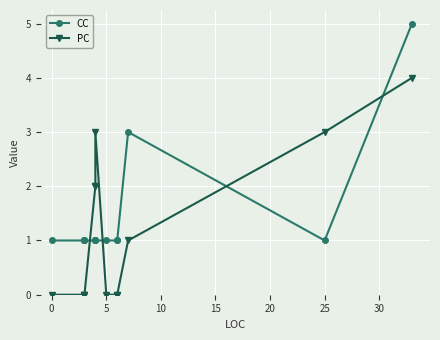

What is the value of the CC point at the 3rd from the left?

1